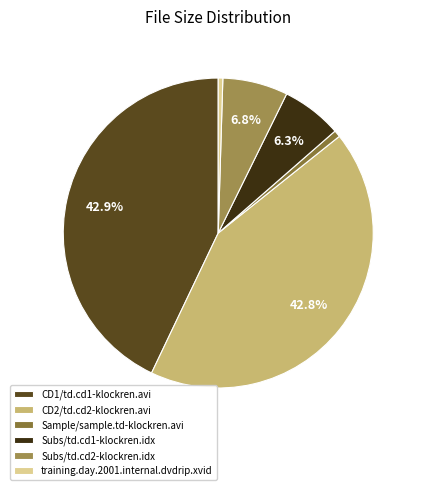

How many segments does this pie chart have?

6